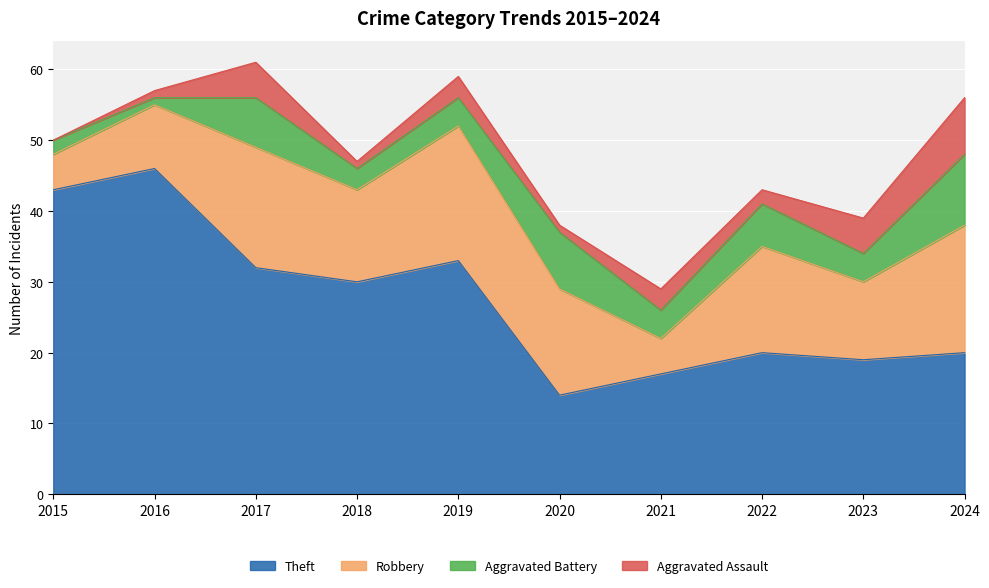

True or false: Robbery and Aggravated Battery intersect in this chart.

False